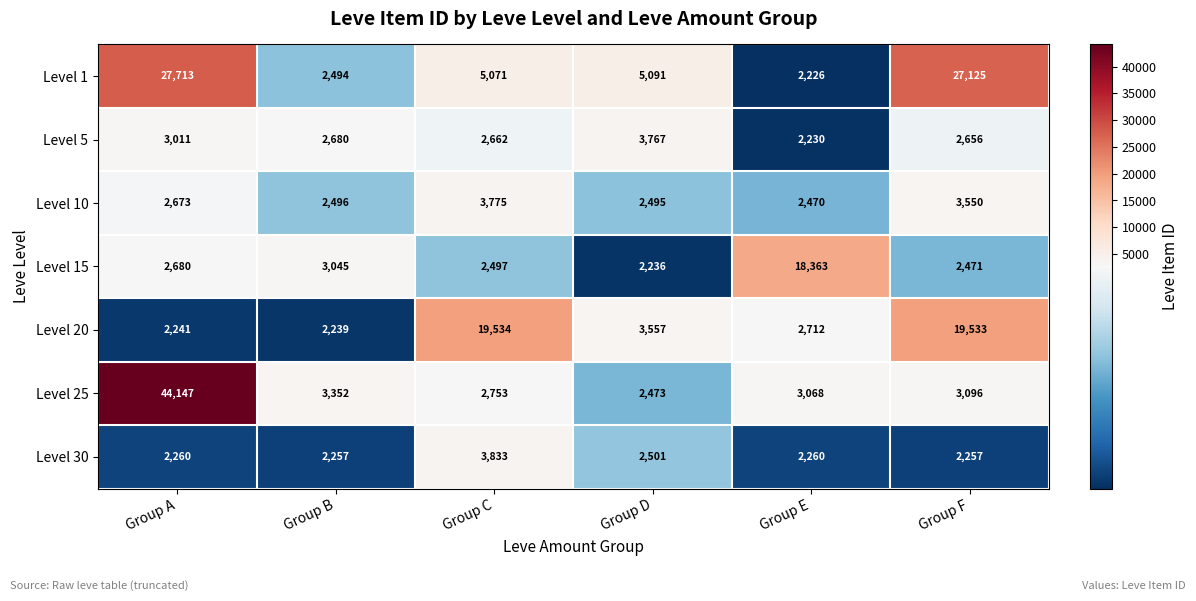

What is the difference between the second highest and second lowest values in the Level 20 series?

17292